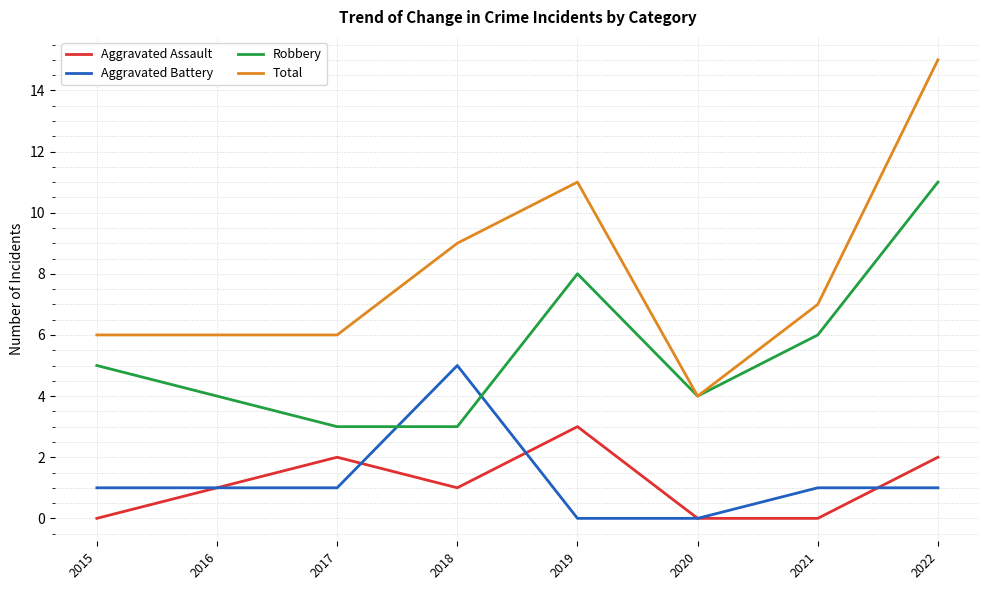

At 2015, list the series in order from largest to smallest.

Total, Robbery, Aggravated Battery, Aggravated Assault